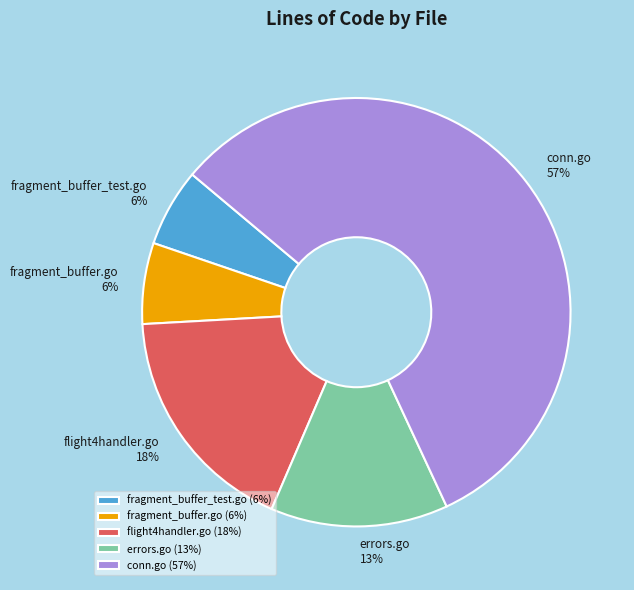

Do fragment_buffer_test.go and errors.go together represent more than half of the pie?

No